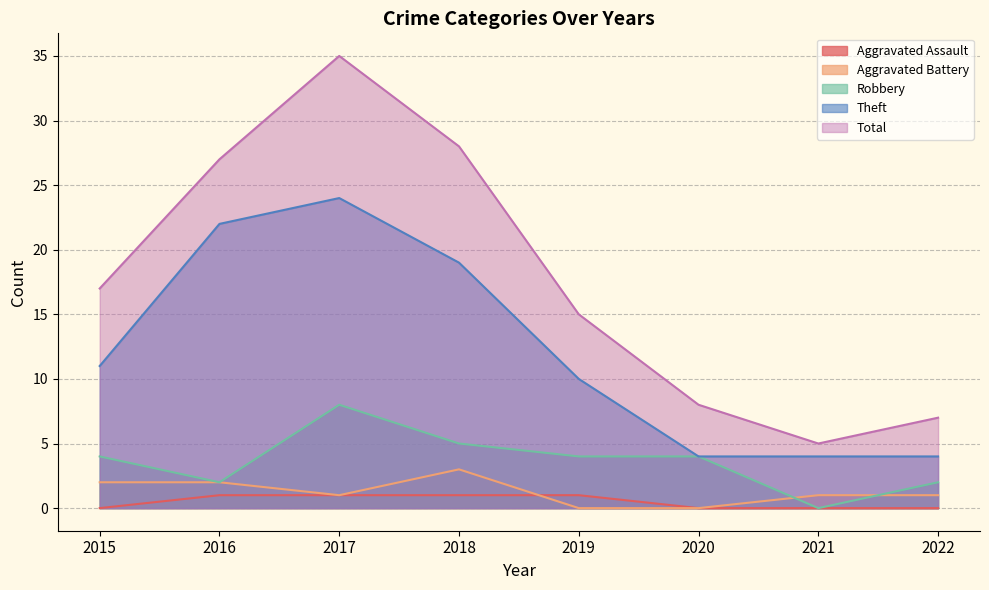

How many values in the Robbery series exceed 4?

2